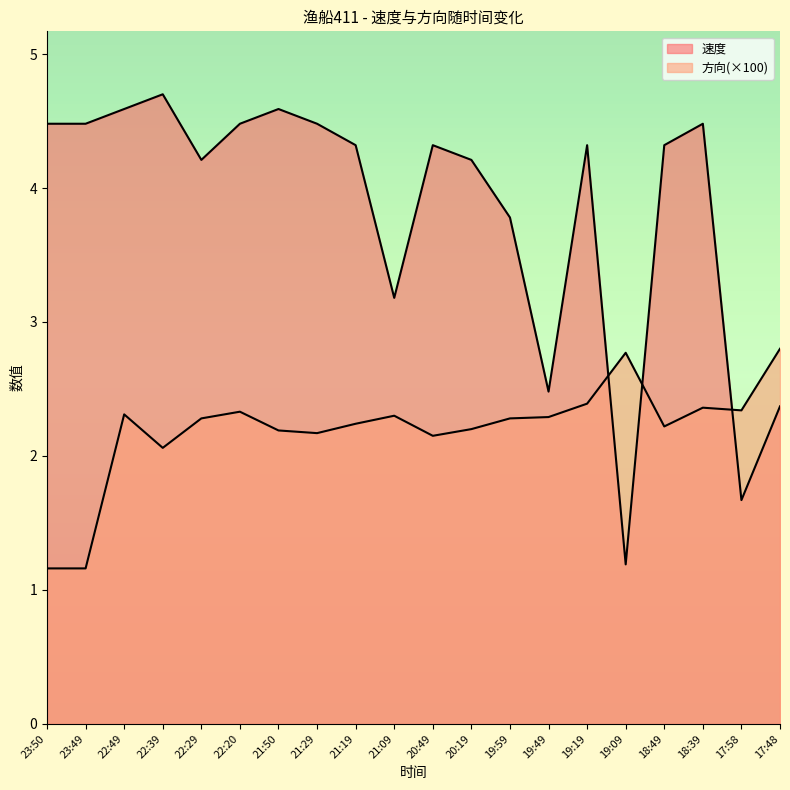

Reading left to right, transcribe all the data shown in this chart.

速度: 23:50=4.5	23:49=4.5	22:49=4.6	22:39=4.7	22:29=4.2	22:20=4.5	21:50=4.6	21:29=4.5	21:19=4.3	21:09=3.2	20:49=4.3	20:19=4.2	19:59=3.8	19:49=2.5	19:19=4.3	19:09=1.2	18:49=4.3	18:39=4.5	17:58=1.7	17:48=2.4
方向: 23:50=1.2	23:49=1.2	22:49=2.3	22:39=2.1	22:29=2.3	22:20=2.3	21:50=2.2	21:29=2.2	21:19=2.2	21:09=2.3	20:49=2.1	20:19=2.2	19:59=2.3	19:49=2.3	19:19=2.4	19:09=2.8	18:49=2.2	18:39=2.4	17:58=2.3	17:48=2.8